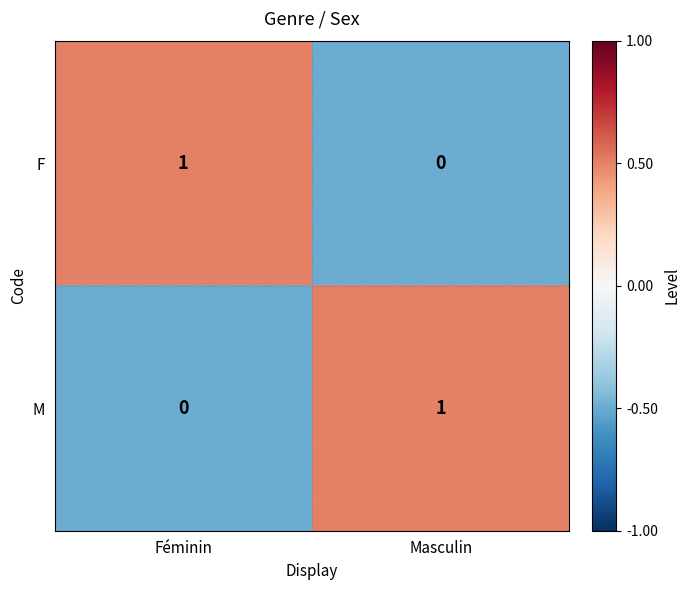

At Masculin, list the series in order from largest to smallest.

M, F